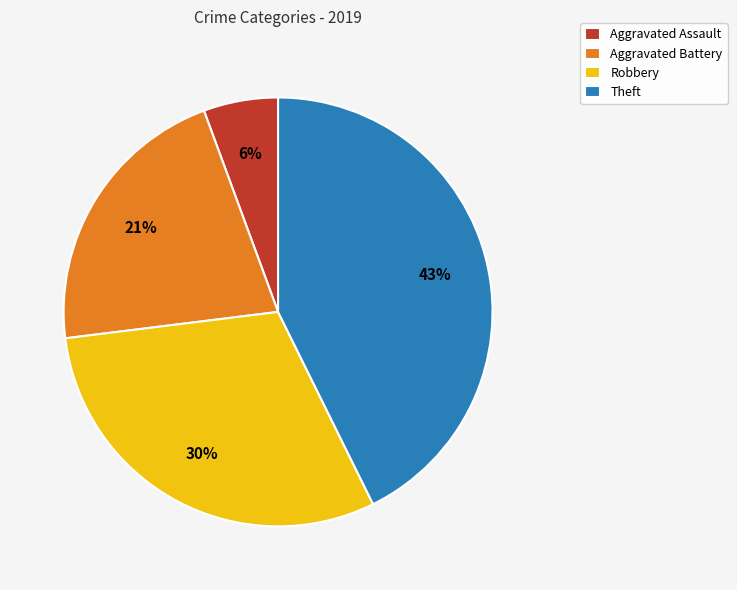

Do Aggravated Assault and Robbery together represent more than half of the pie?

No